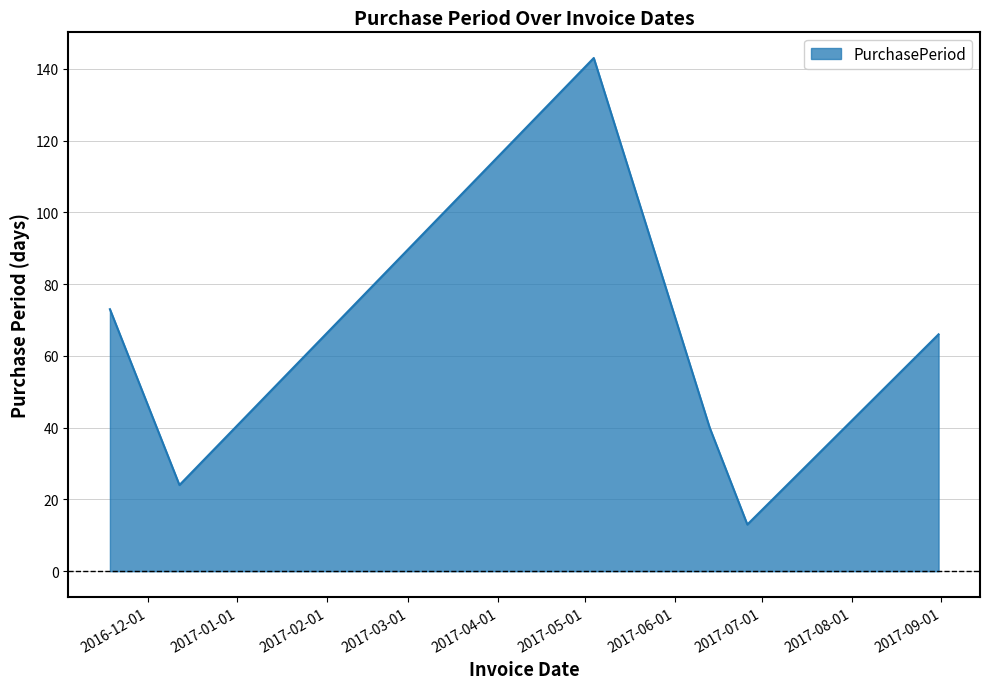

What is the minimum value shown in the chart?

13